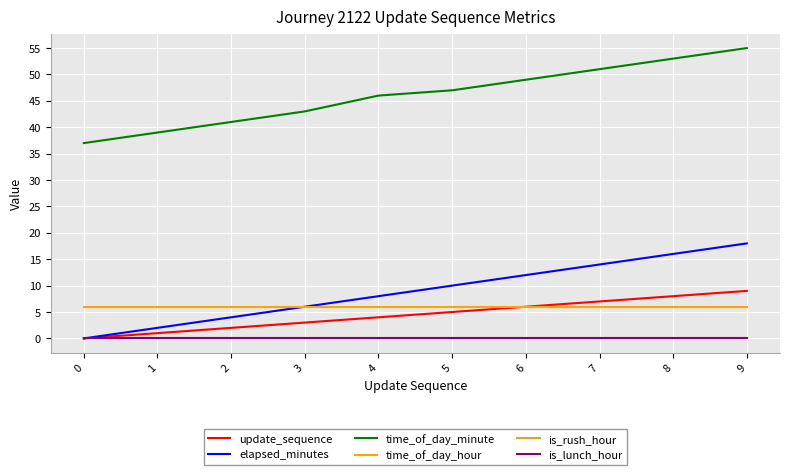

Does the chart have visible grid lines?

Yes